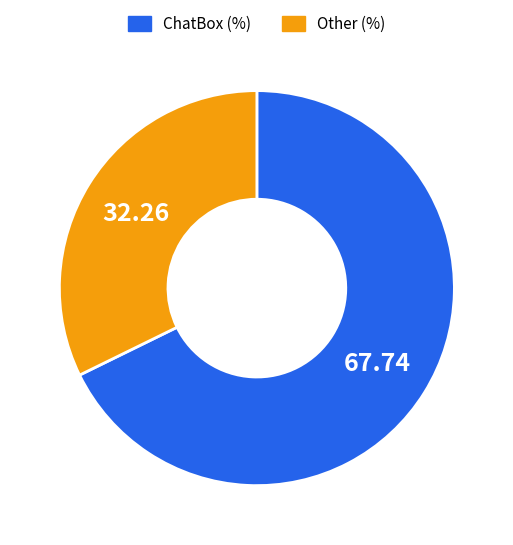

Is the sum of Other and ChatBox greater than half?

Yes